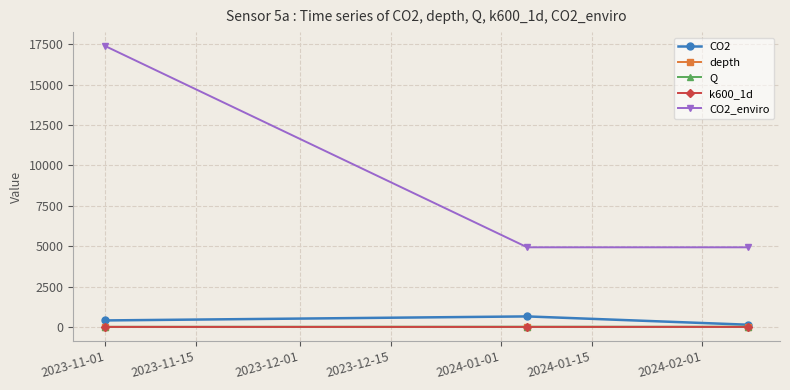

What is the average value of the depth series?

0.4